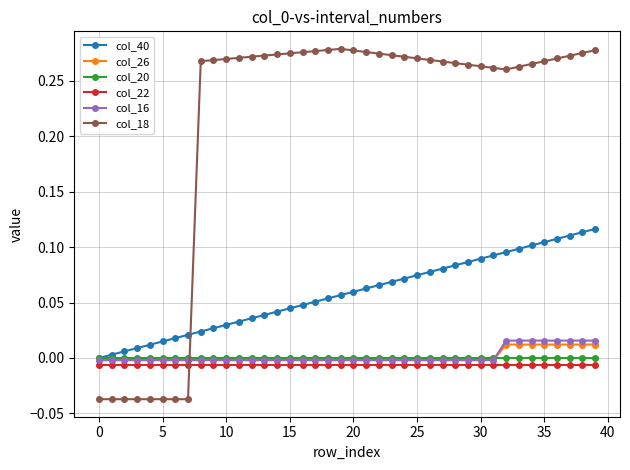

True or false: col_26 and col_18 intersect in this chart.

True